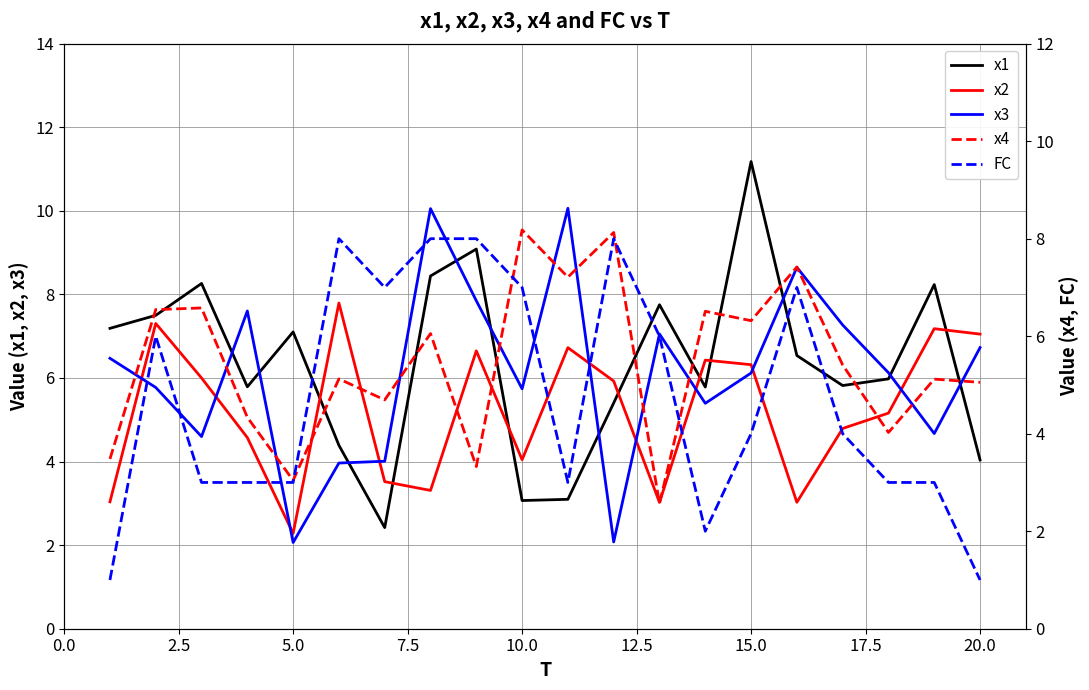

True or false: x1 and x2 intersect in this chart.

True